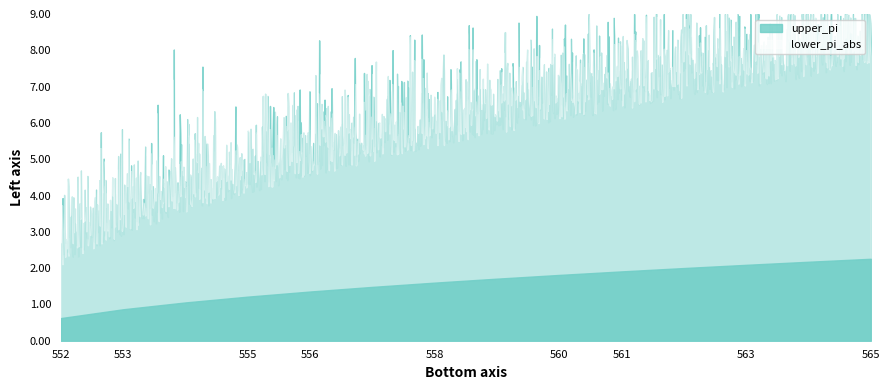

At which label is upper_pi closest to 4?

555